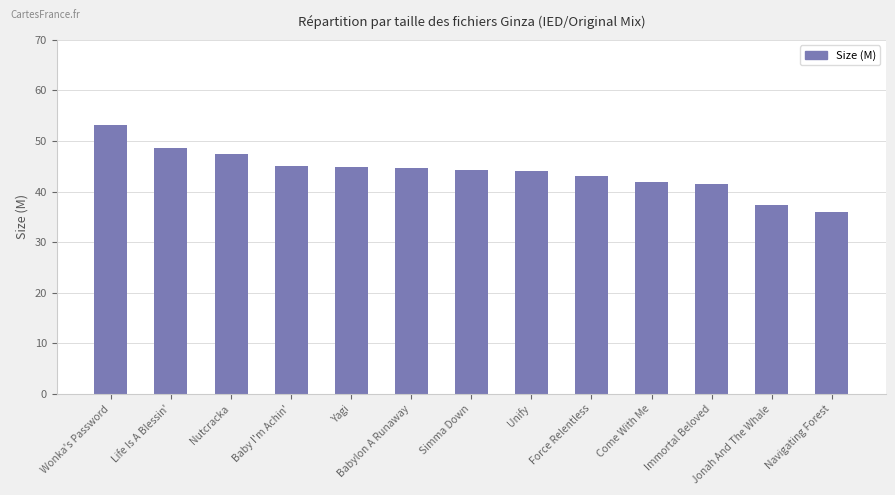

What is the change in value from Life Is A Blessin' to Jonah And The Whale?

-11.2